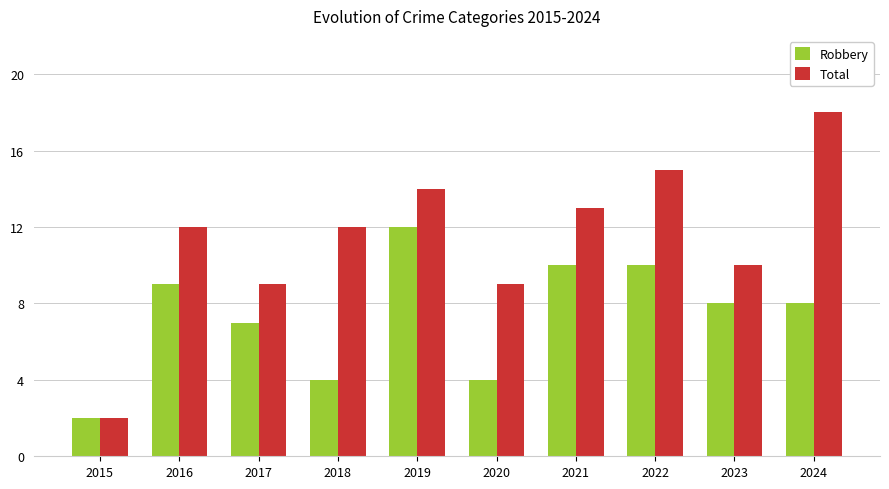

Is the value of Total at 2024 greater than the value of Robbery at 2017?

Yes